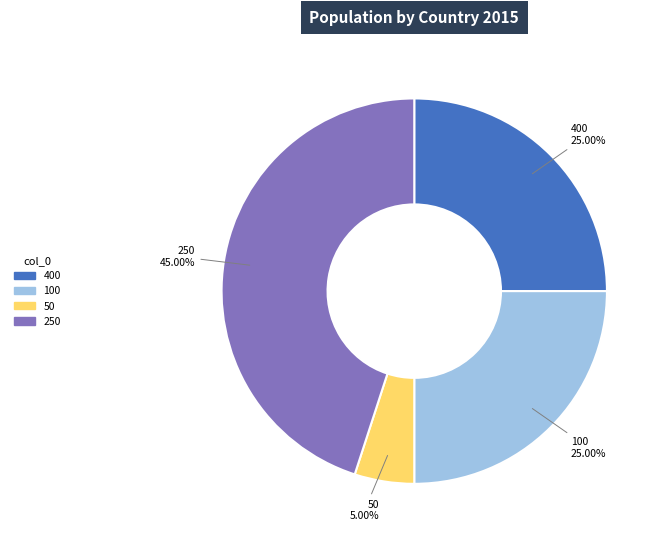

What percentage is NOT represented by 50?

95.0%